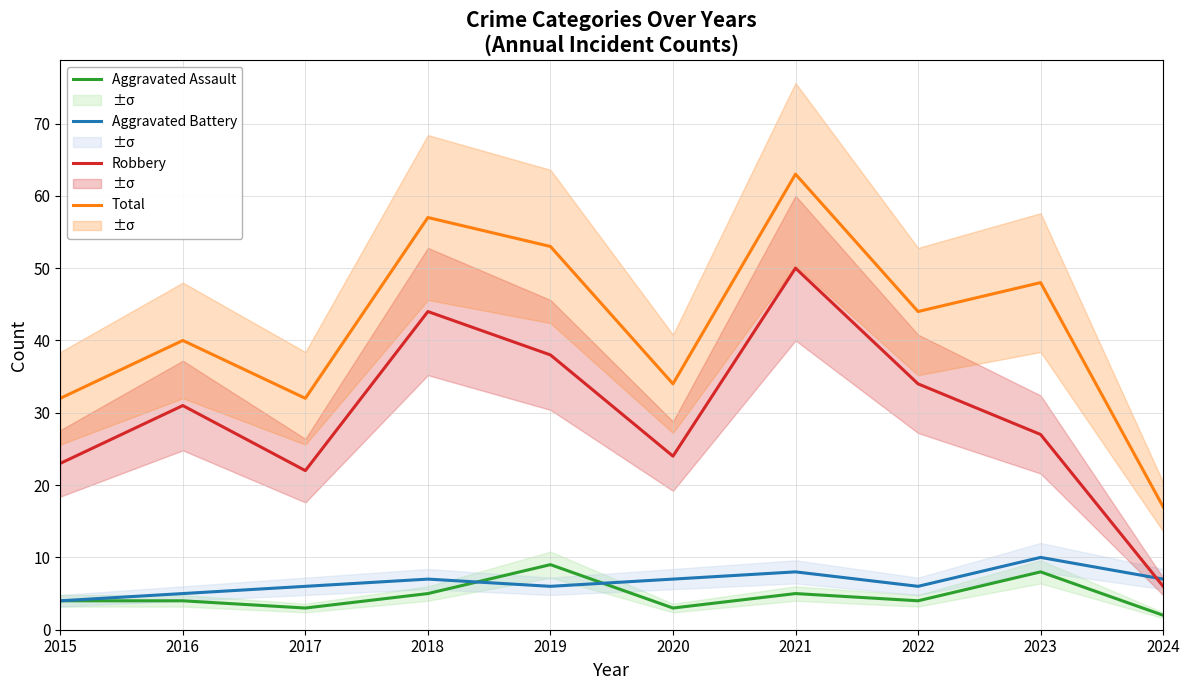

Rank the series at 2023 from highest to lowest value.

Total, Robbery, Aggravated Battery, Aggravated Assault